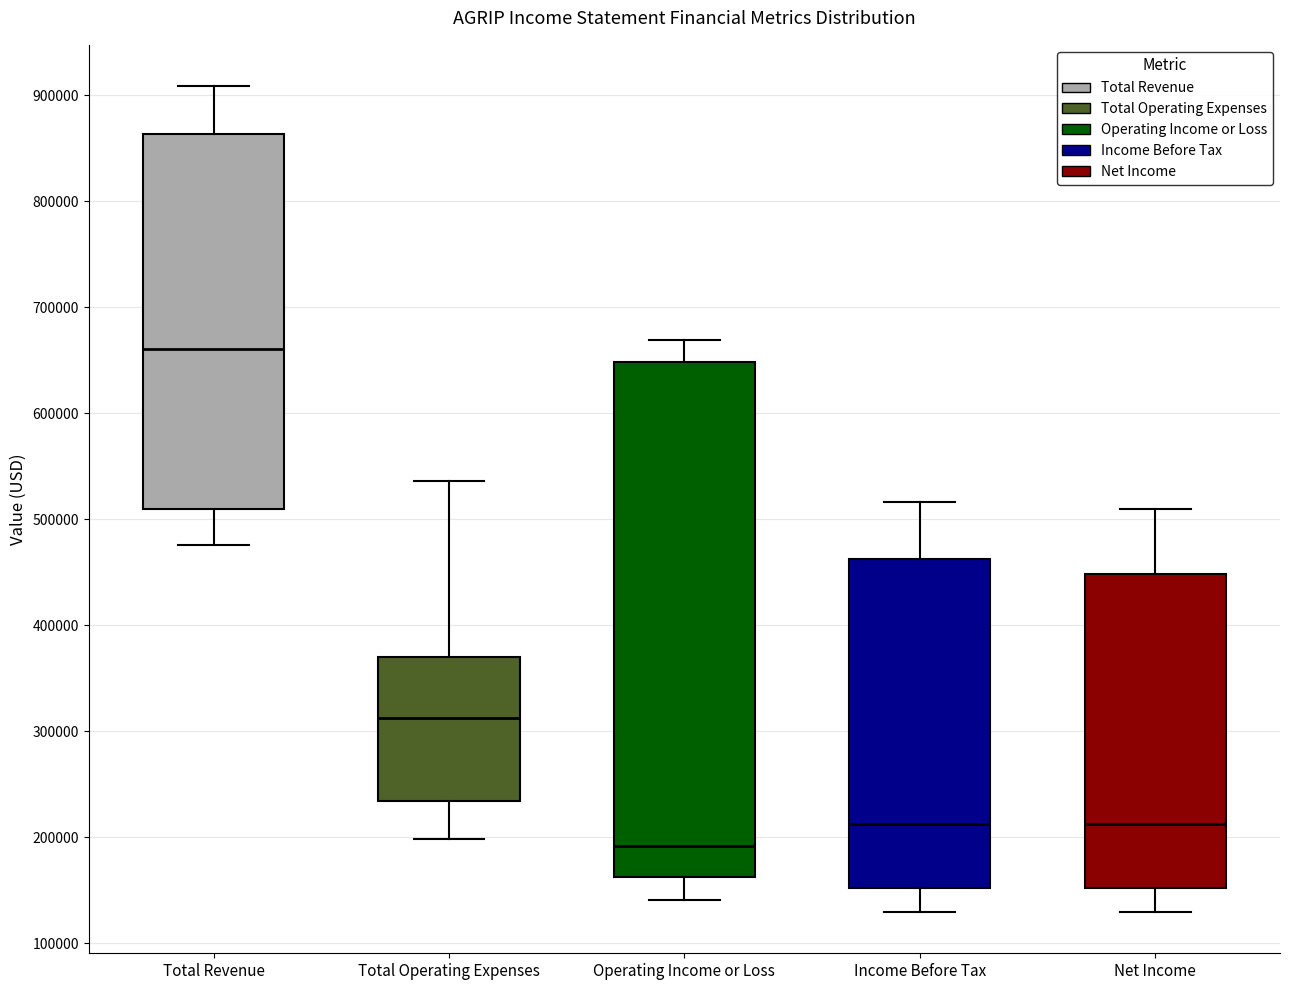

Which box has the highest median line?

Total Revenue